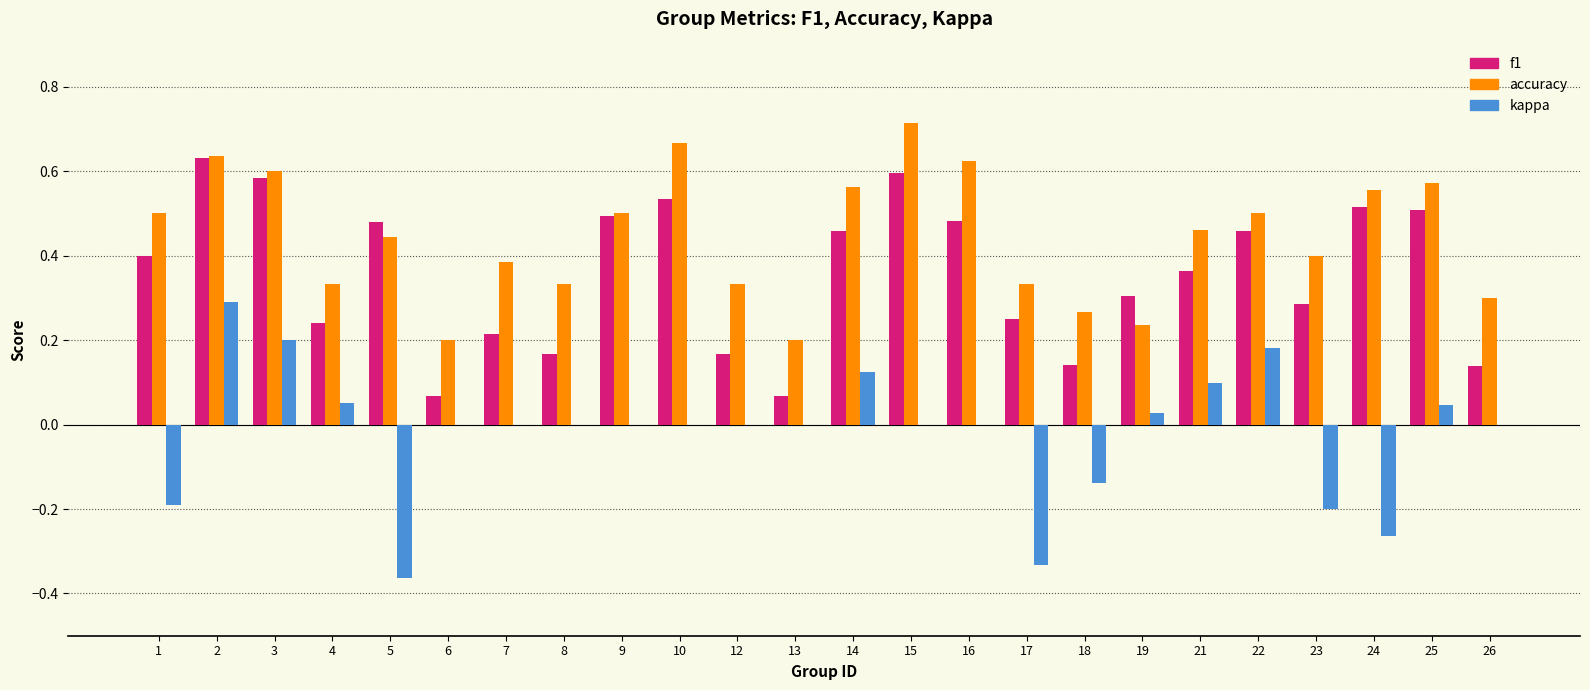

How many groups of bars are there?

24